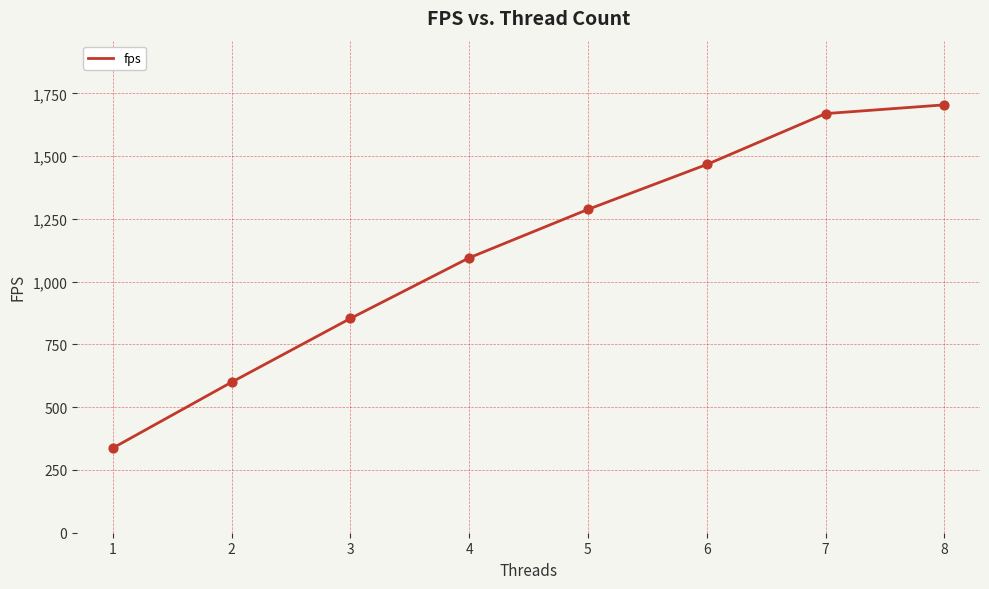

What is the change in value from 2 to 5?

+688.5